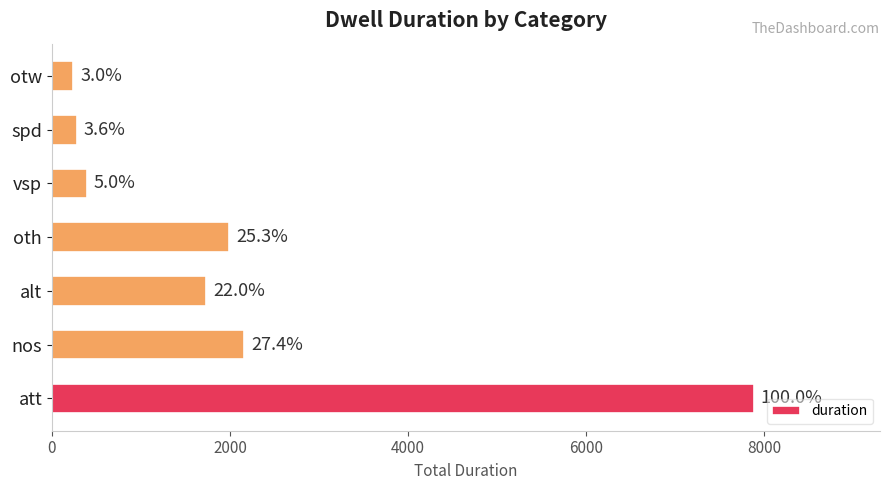

Does the chart contain any negative values?

No